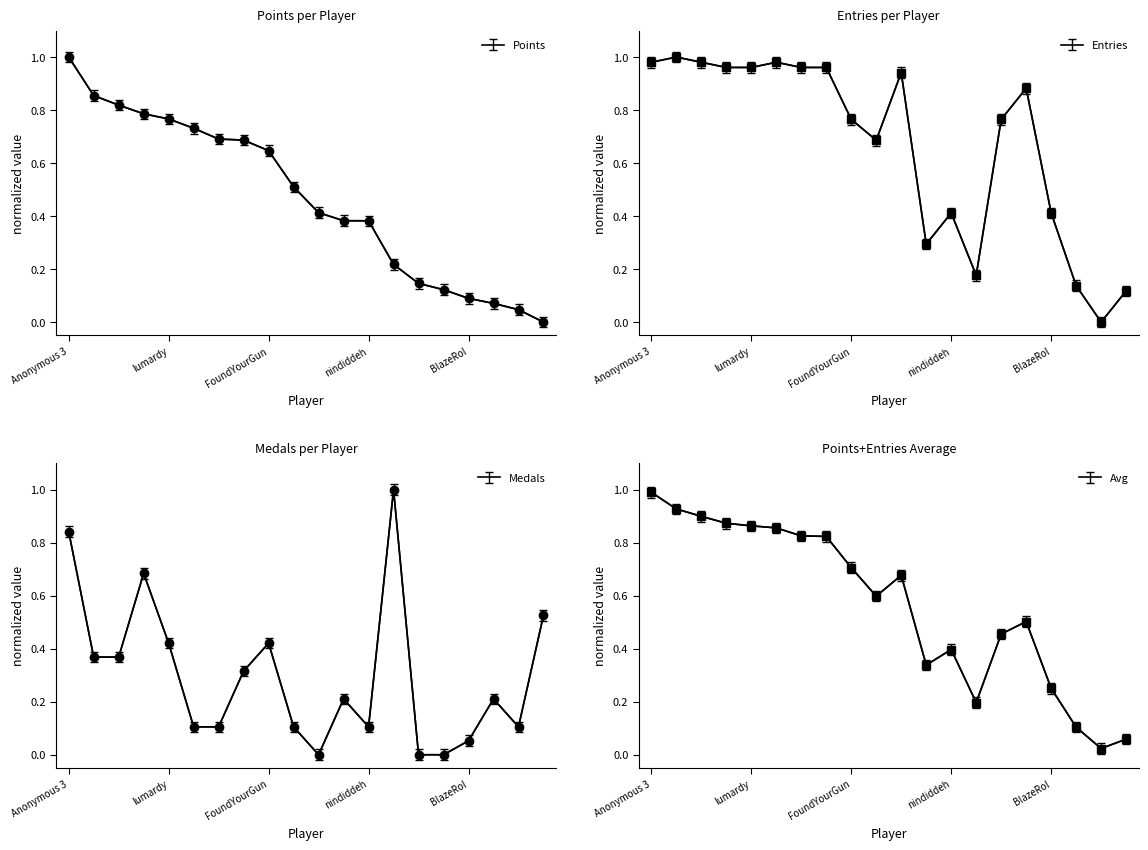

Where do Entries and Points first cross each other?

Anonymous 3 and Anonymous 4